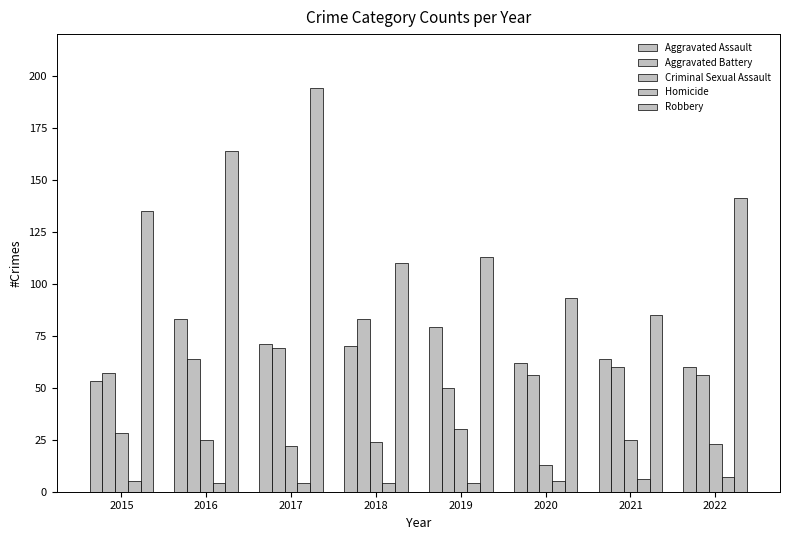

What value does the Aggravated Battery series have at 2015?

57